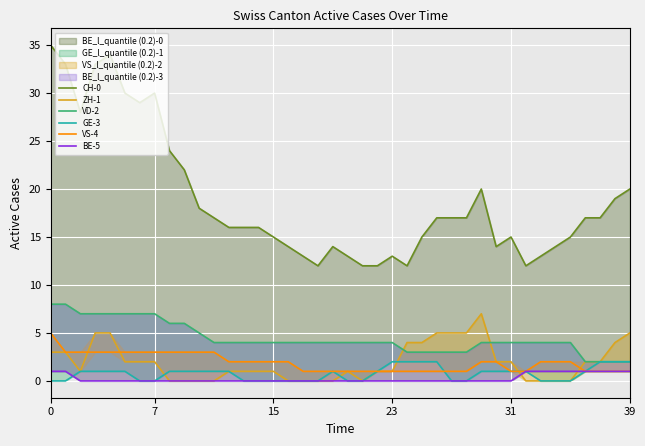

Which series has the widest spread of values?

CH-0